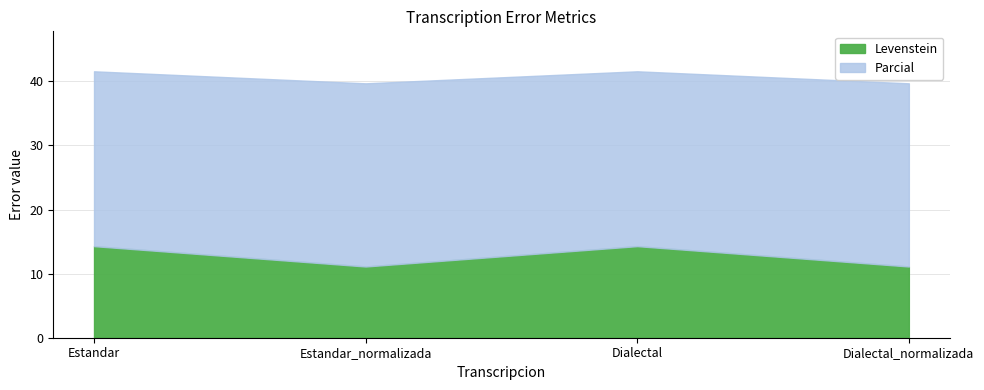

Where does the Levenstein series first go above 14?

Estandar